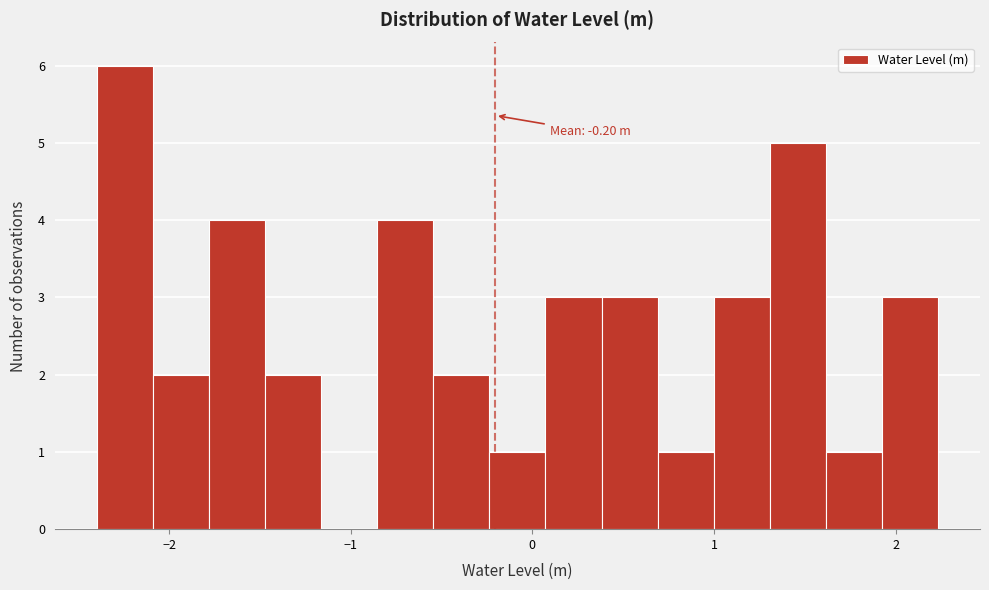

Around what value on the x-axis is the tallest bar? Give the approximate position of its centre, as read against the axis.

-2.2